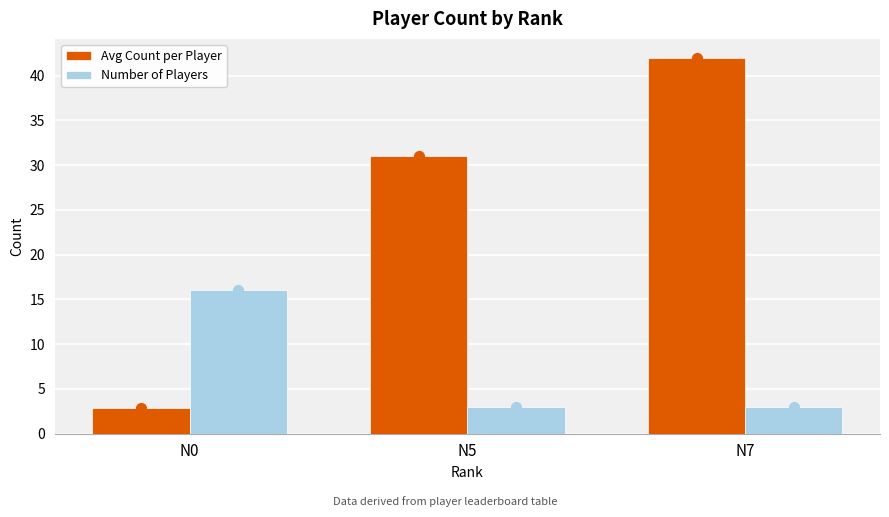

At which category is the sum across all series the highest?

N7